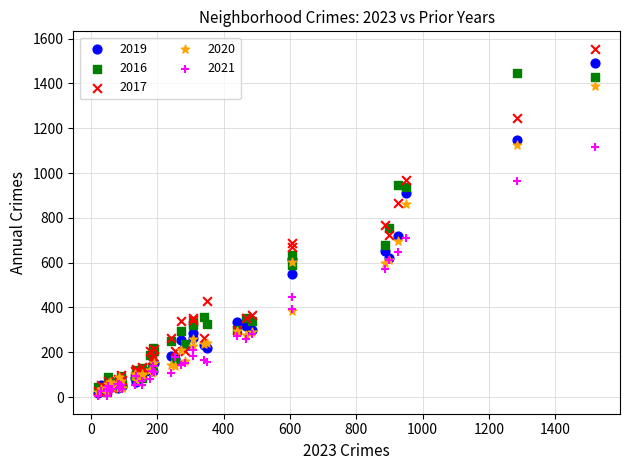

Which series has the largest Y range (max minus min)?

2017